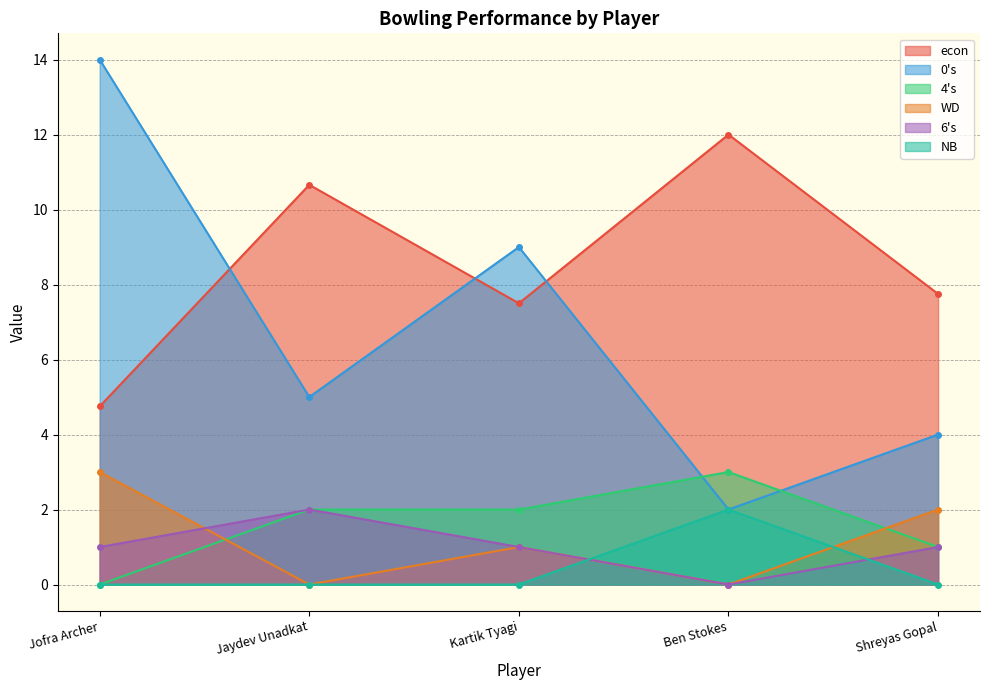

True or false: NB has a value of 0.0 at Jofra Archer.

True